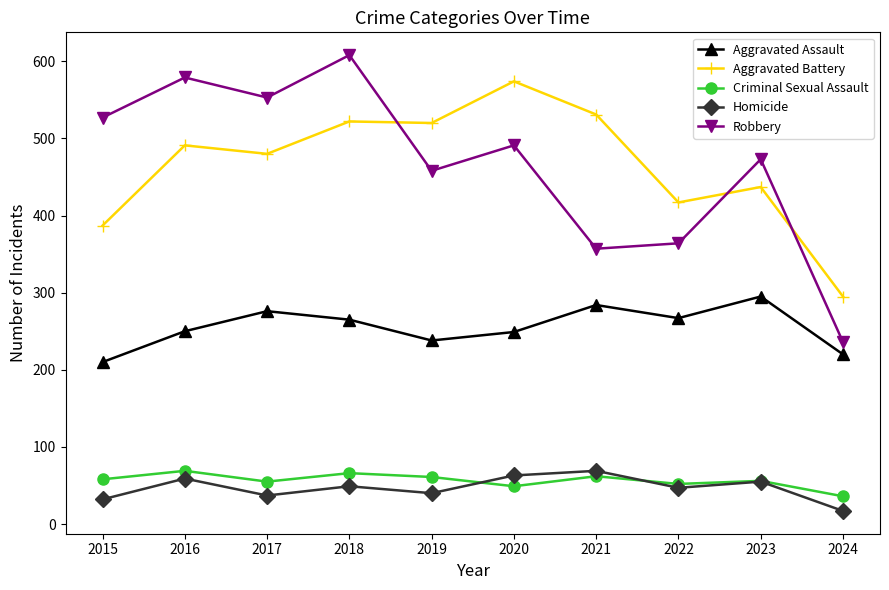

Where does the Robbery series first go above 491?

2015